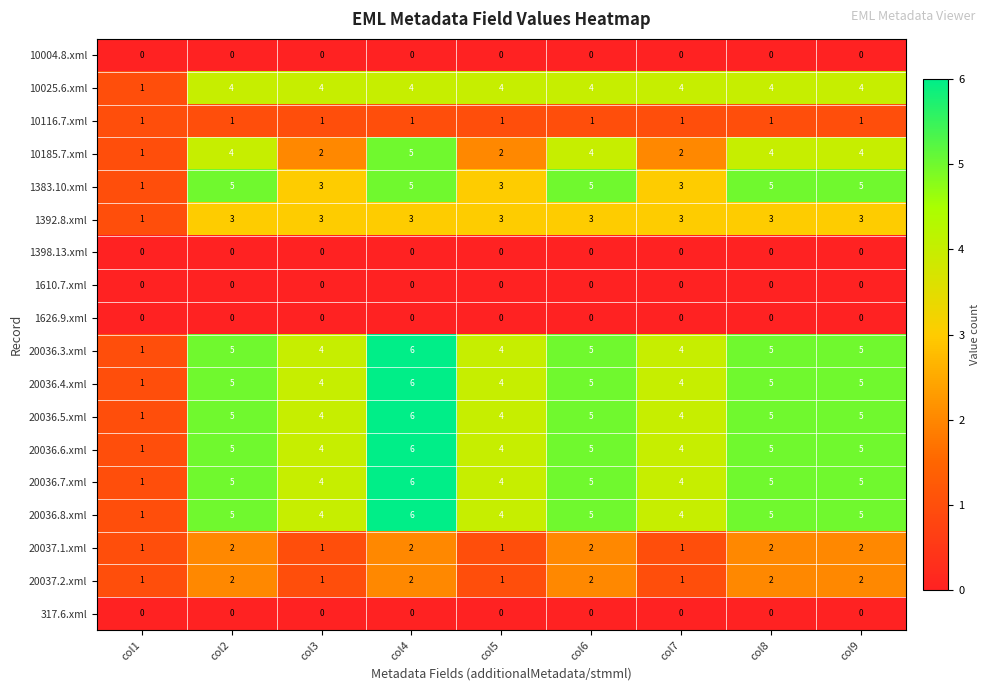

What is the total value across all series at col7?

39